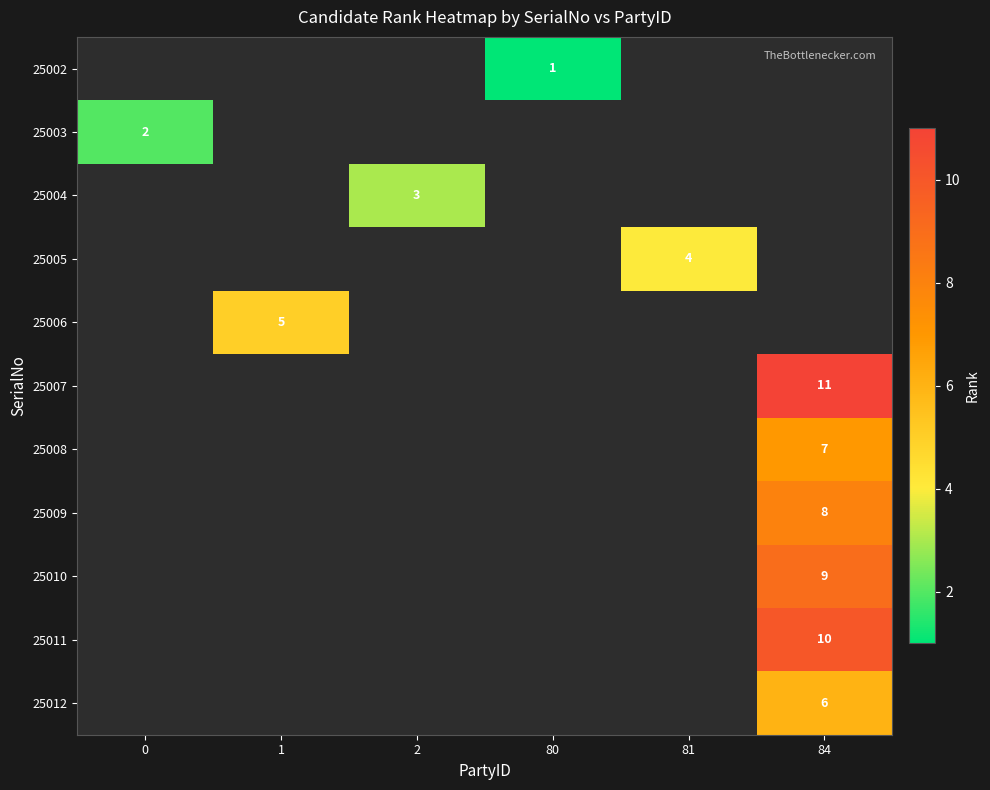

True or false: 25004 has a value of 3 at 2.

True